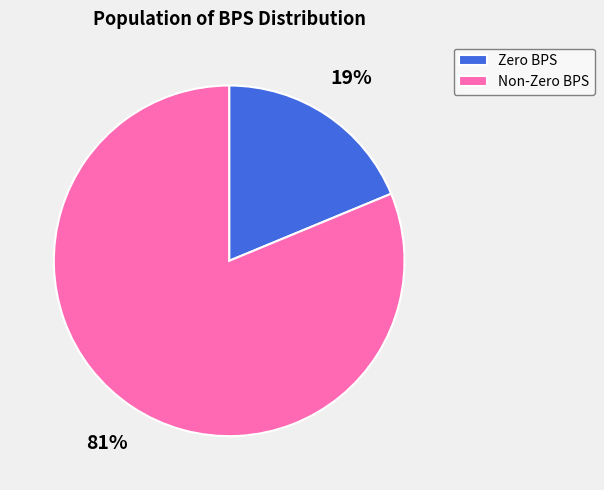

Does Zero BPS account for over 50% of the chart?

No